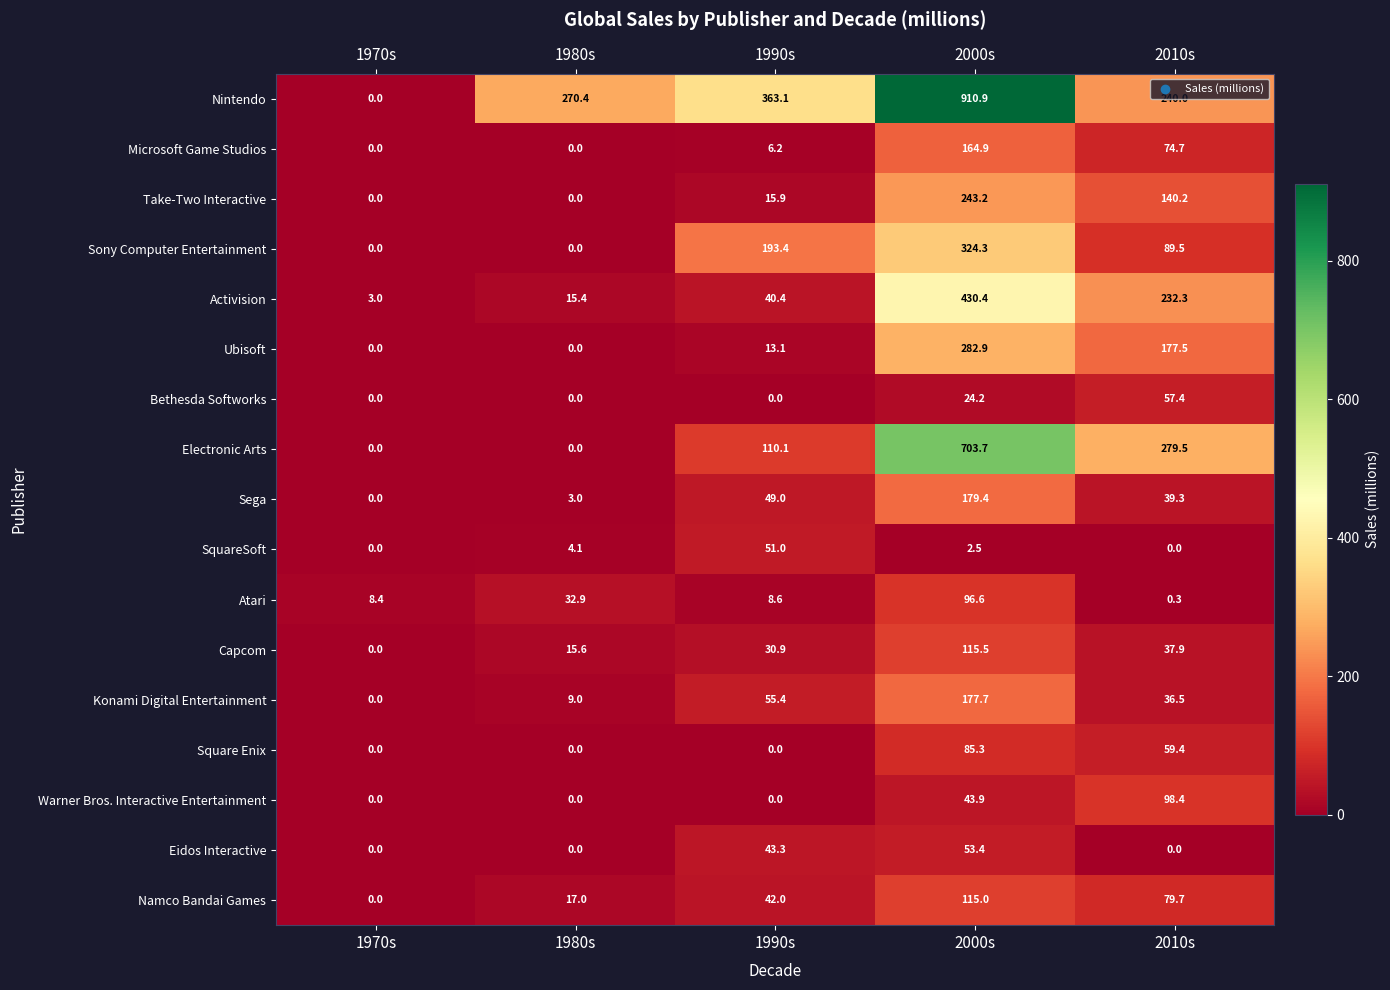

How many values in the Eidos Interactive series exceed 0?

2